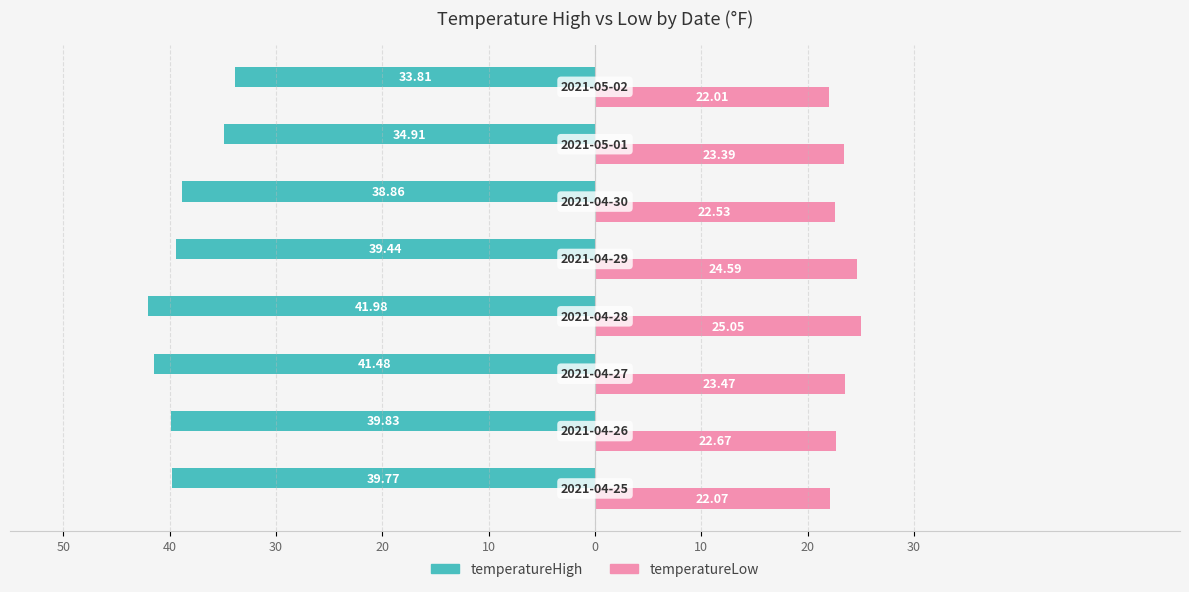

What is the average value of the temperatureHigh series?

-38.8